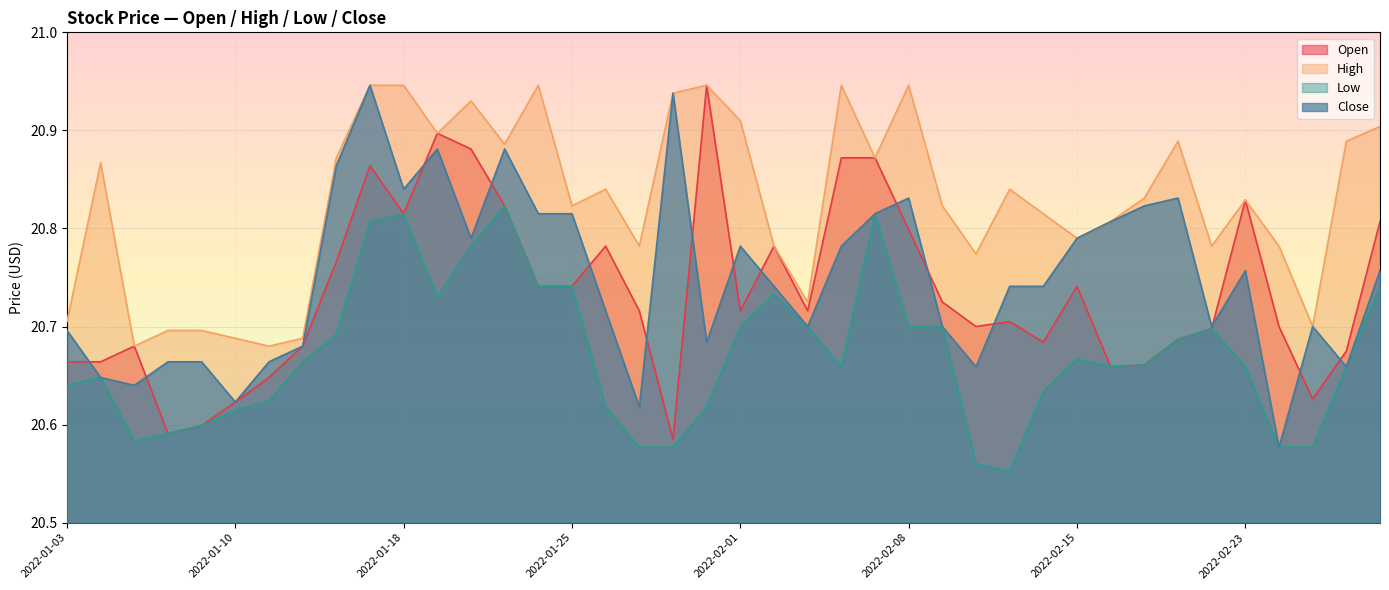

What is the difference between the maximum and minimum values in the Close series?

0.4